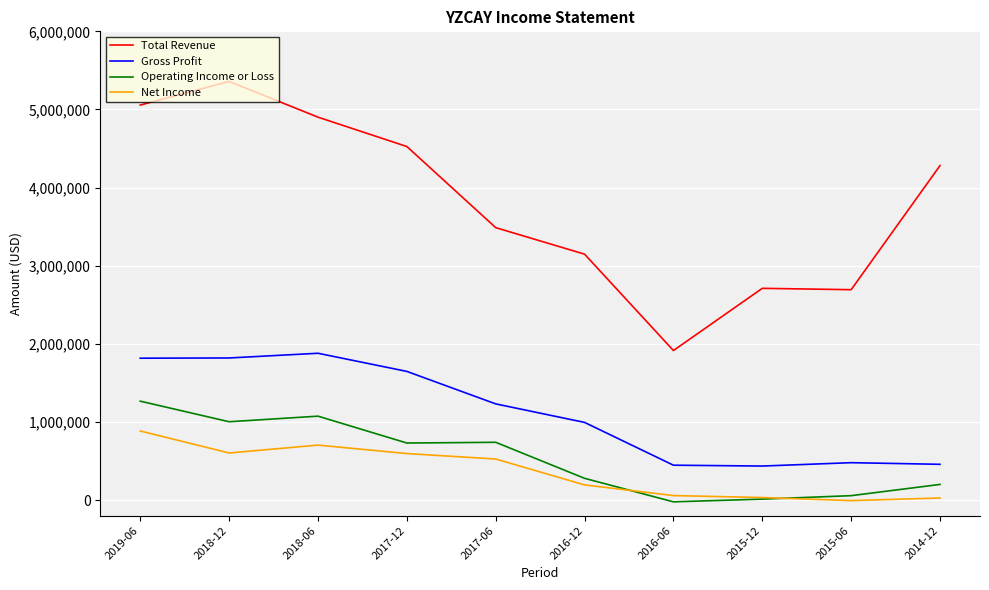

What is the sum of the Gross Profit values at 2019-06 and 2015-12?

2250800